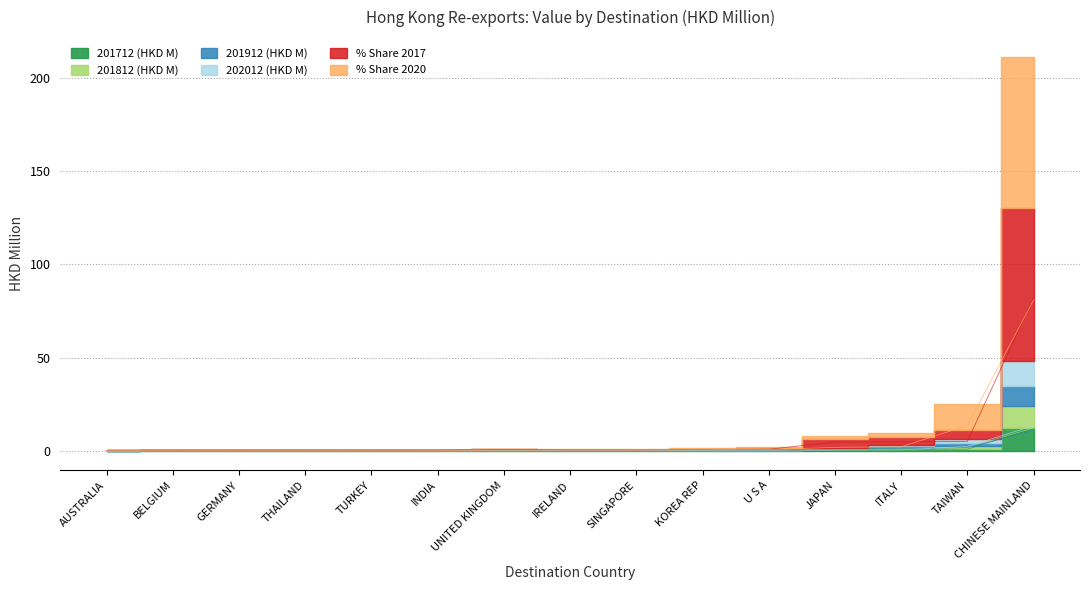

What is the label of the 8th point from the left?

IRELAND